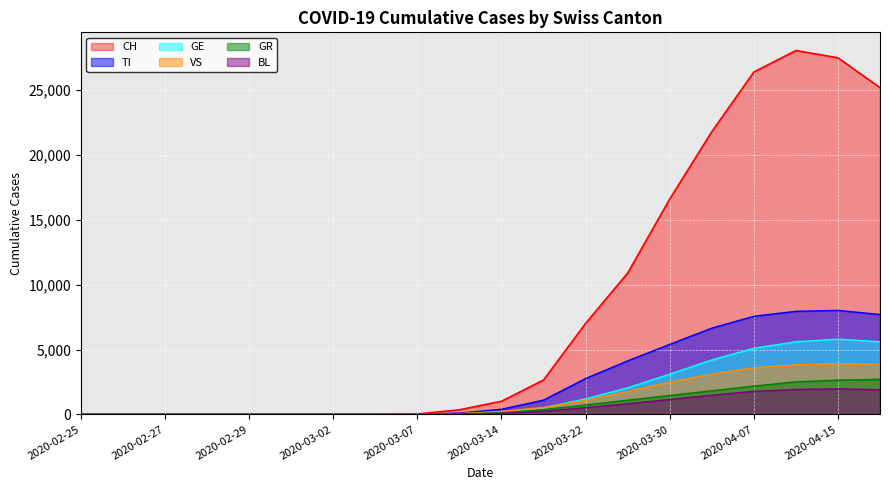

List the series in order of their peak value, lowest first.

BL, GR, VS, GE, TI, CH